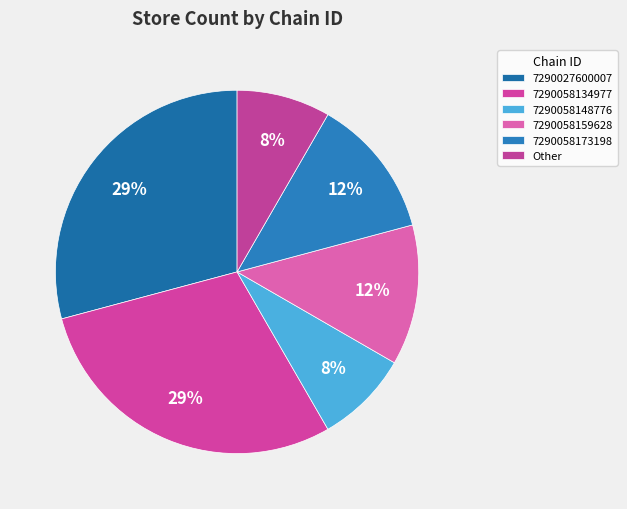

How many segments does this pie chart have?

6